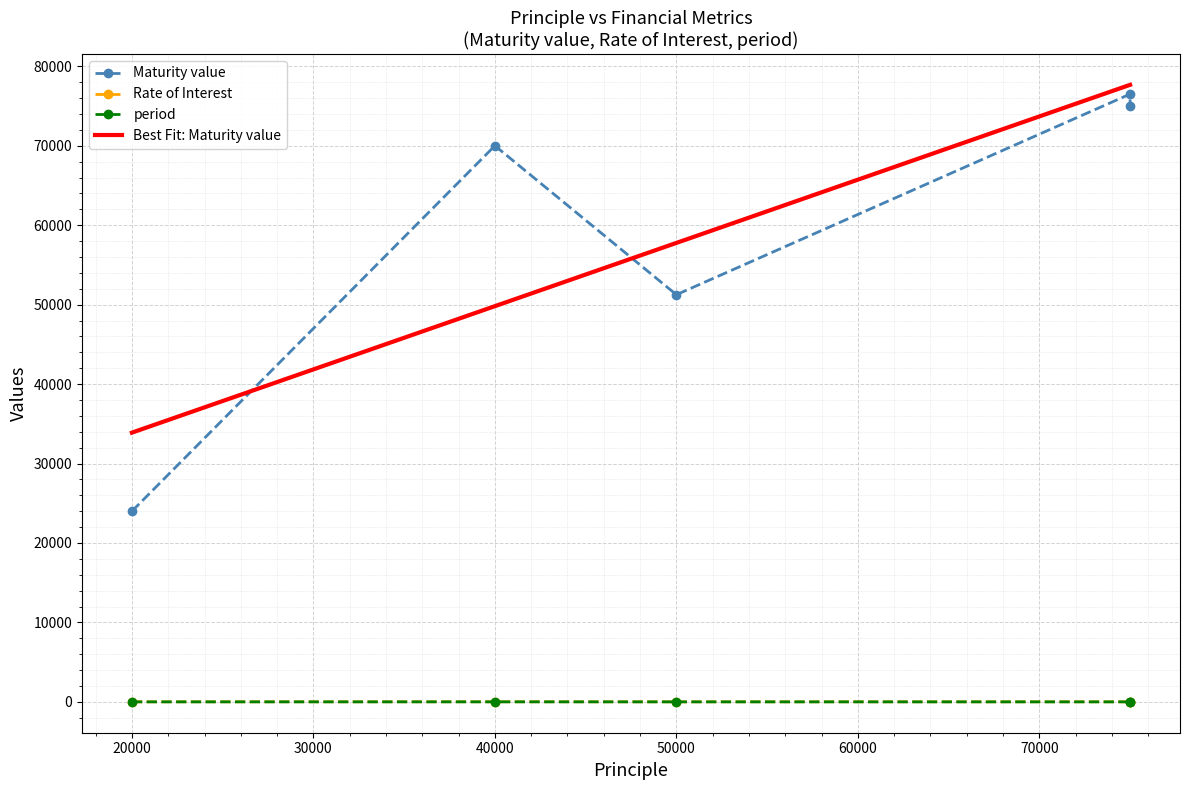

Which series has the largest total across all categories?

Maturity value